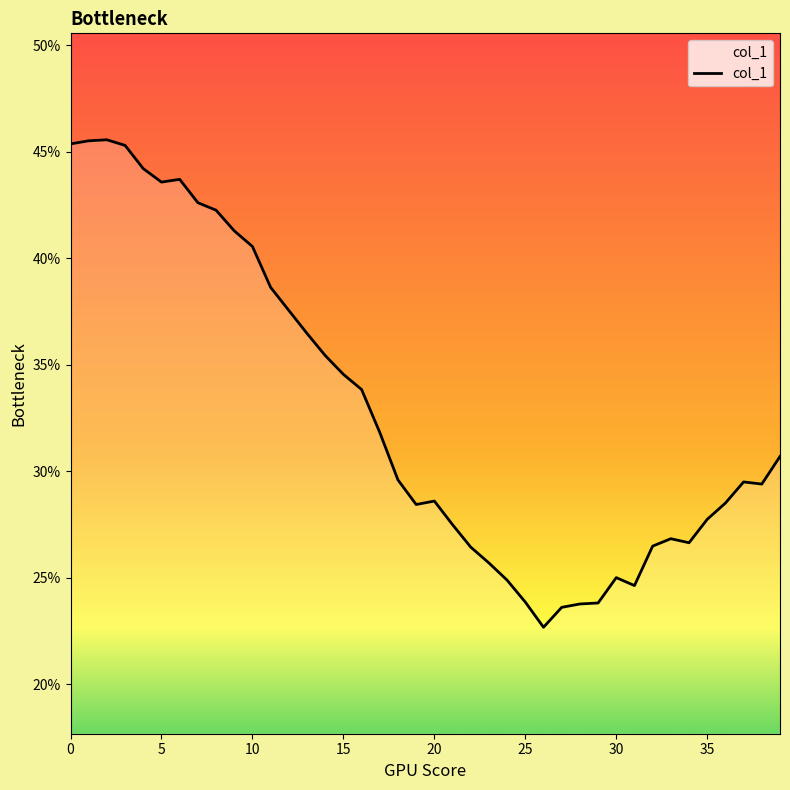

What is the smallest value displayed?

22.7